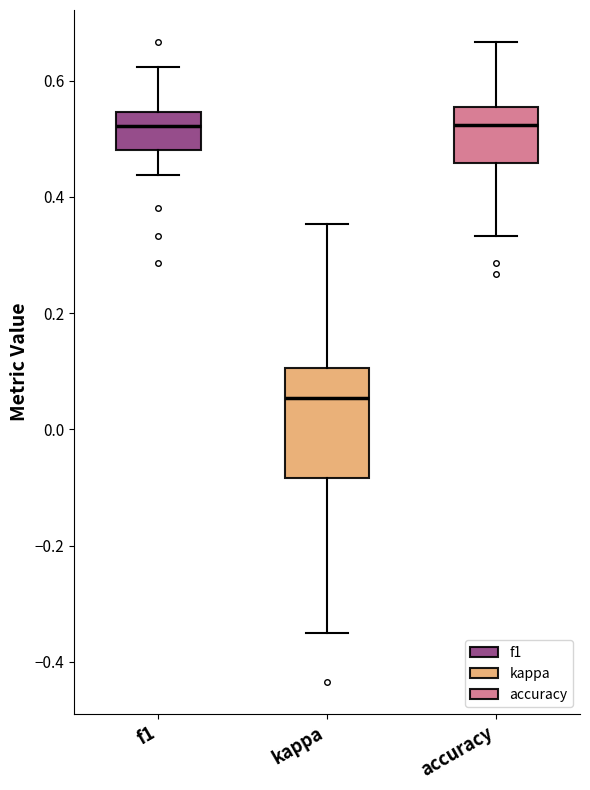

Reading left to right, read every box against the y-axis: the position of its median line, the range the box covers, and the ends of its whiskers. The values are not printed on the chart, so give them approximately, as read against the axis.

f1: median 0.52, box 0.48 to 0.54, whiskers 0.44 to 0.62
kappa: median 0.06, box -0.08 to 0.10, whiskers -0.34 to 0.36
accuracy: median 0.52, box 0.46 to 0.56, whiskers 0.34 to 0.66